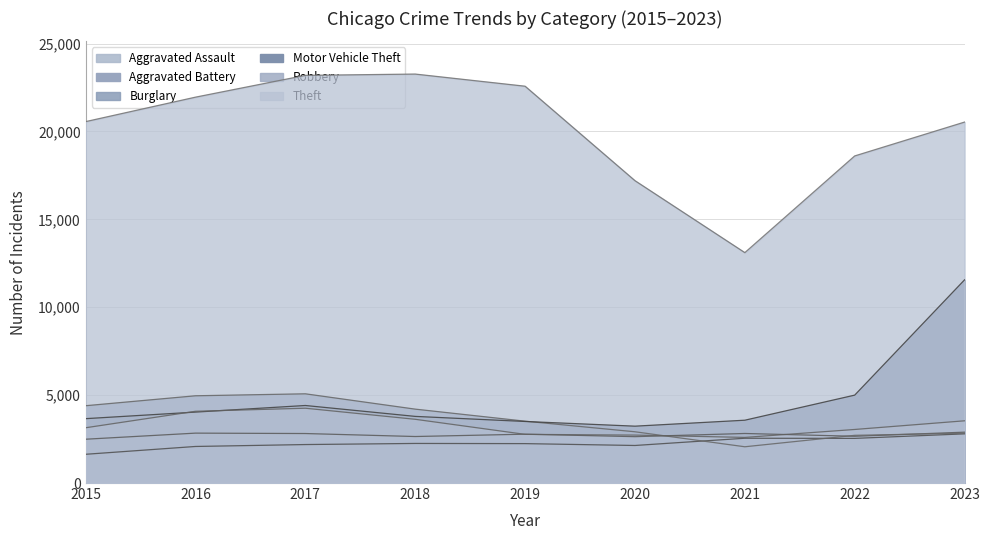

Between 2017 and 2020, which series saw the biggest shift?

Theft